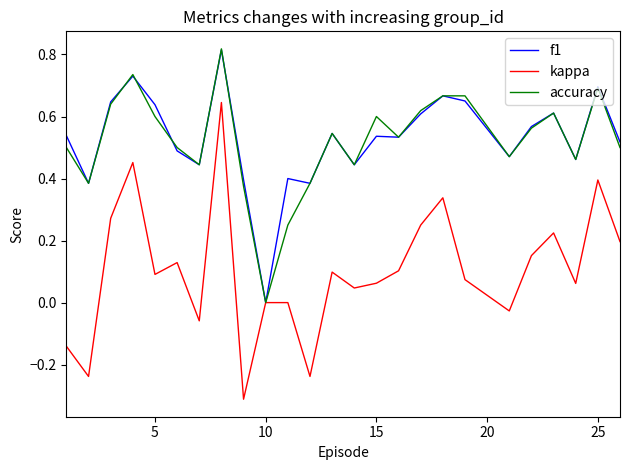

Which series has the widest spread of values?

kappa